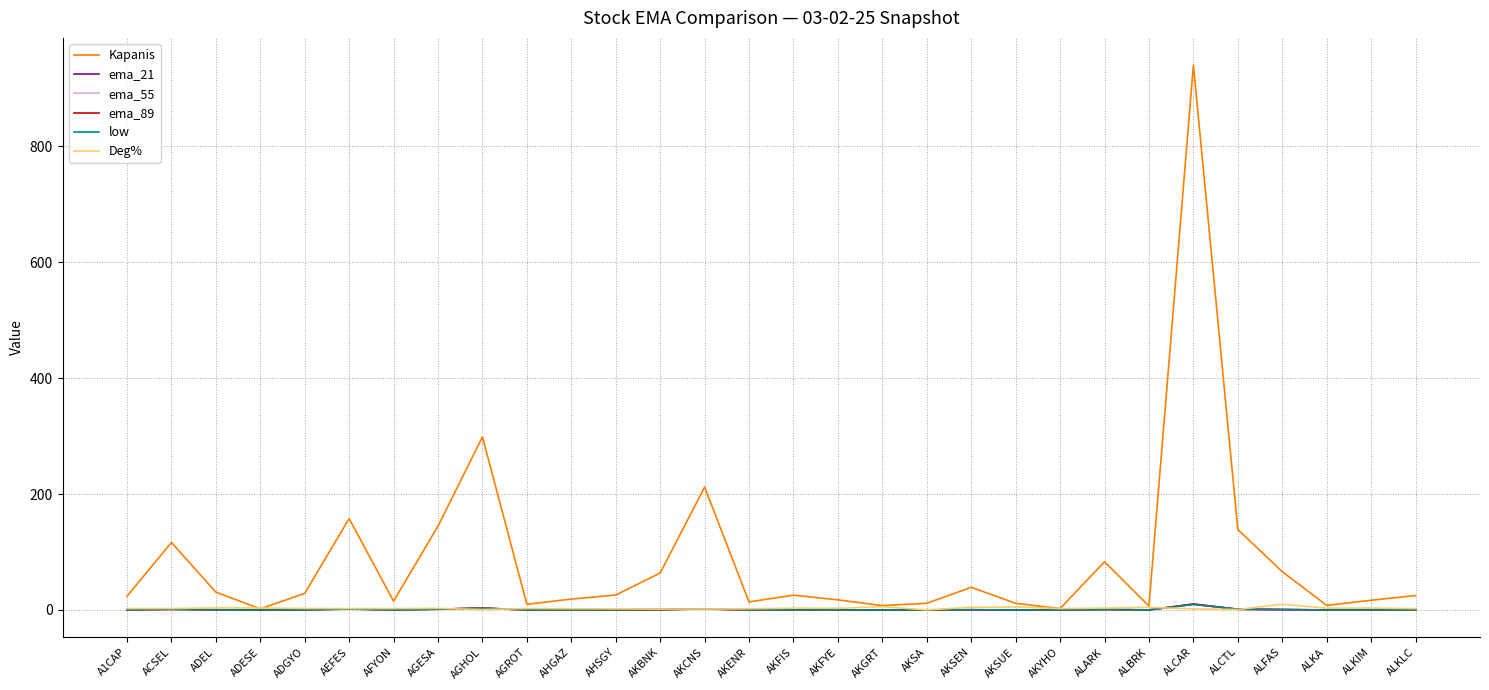

Which series has the widest spread of values?

Kapanis